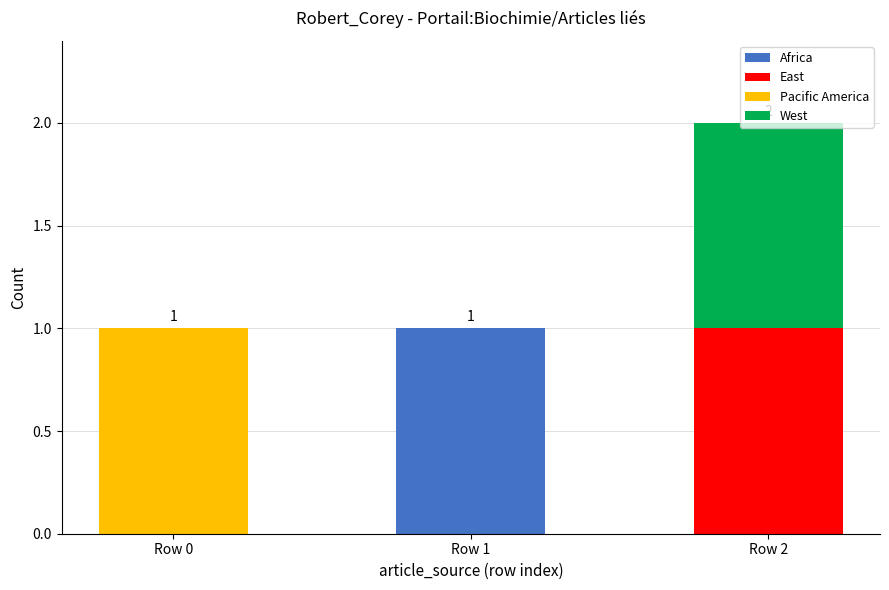

Which category has the highest value in the Africa series?

Row 1